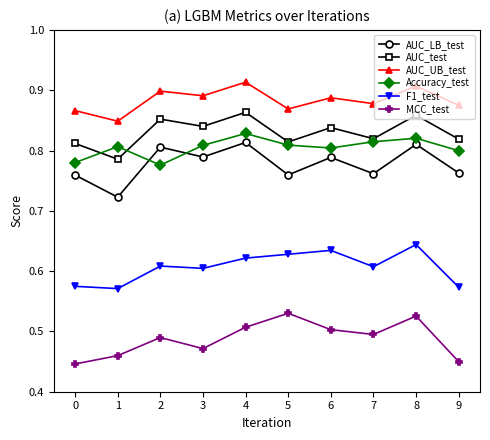

Is the value of F1_test at 0 greater than the value of AUC_LB_test at 0?

No